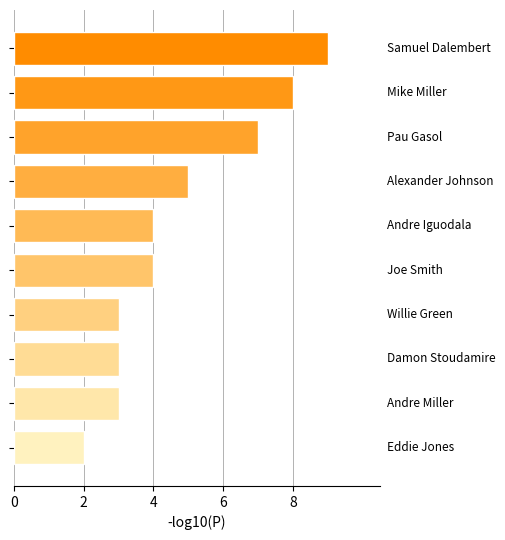

Count the number of categories in the chart.

10